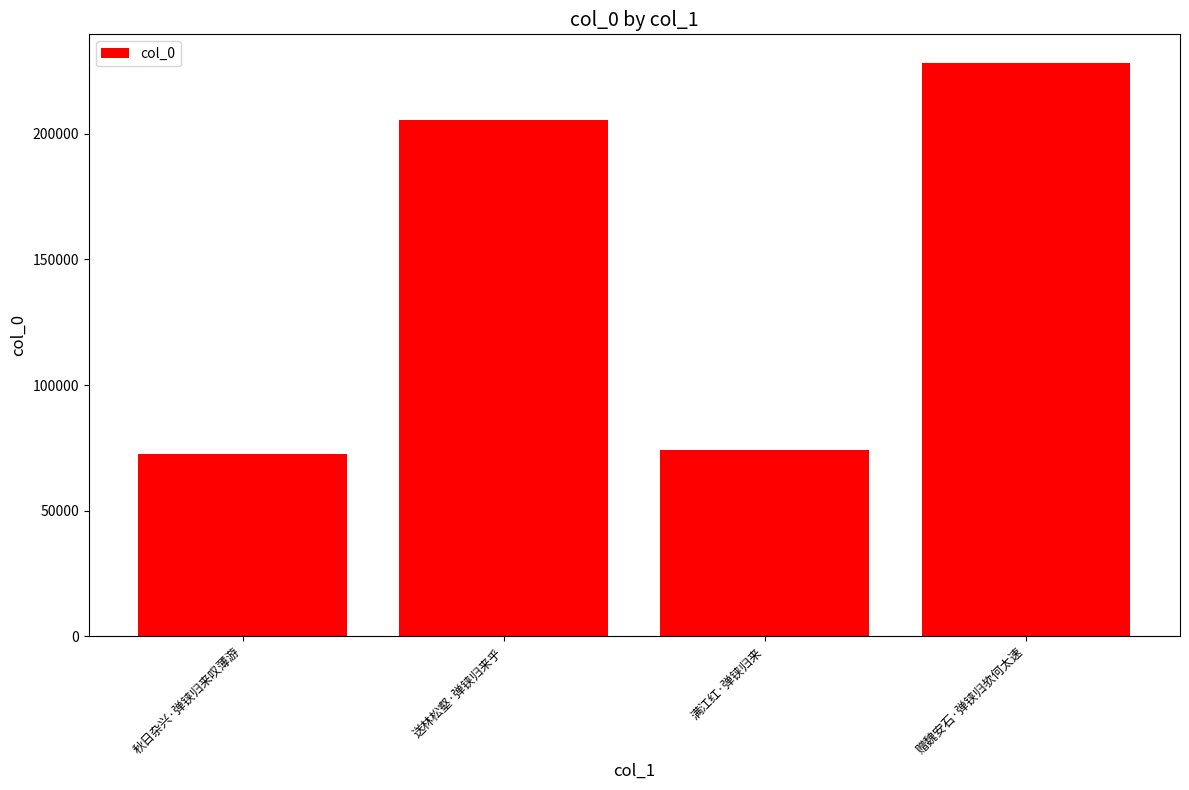

What is the average value?

145123